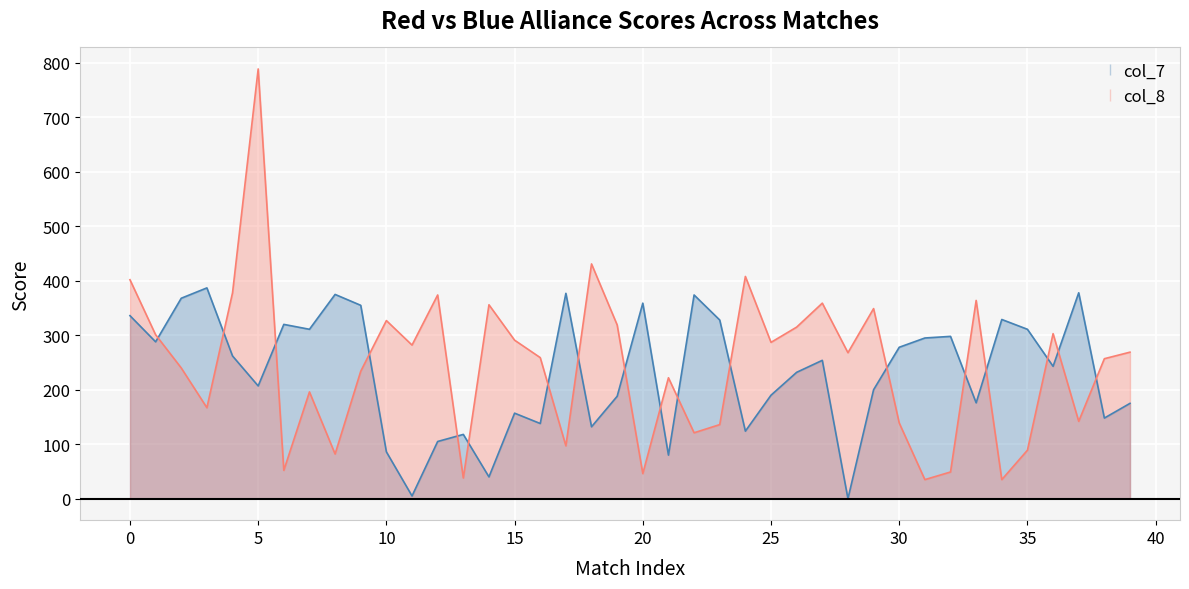

Which series has the largest total across all categories?

col_8